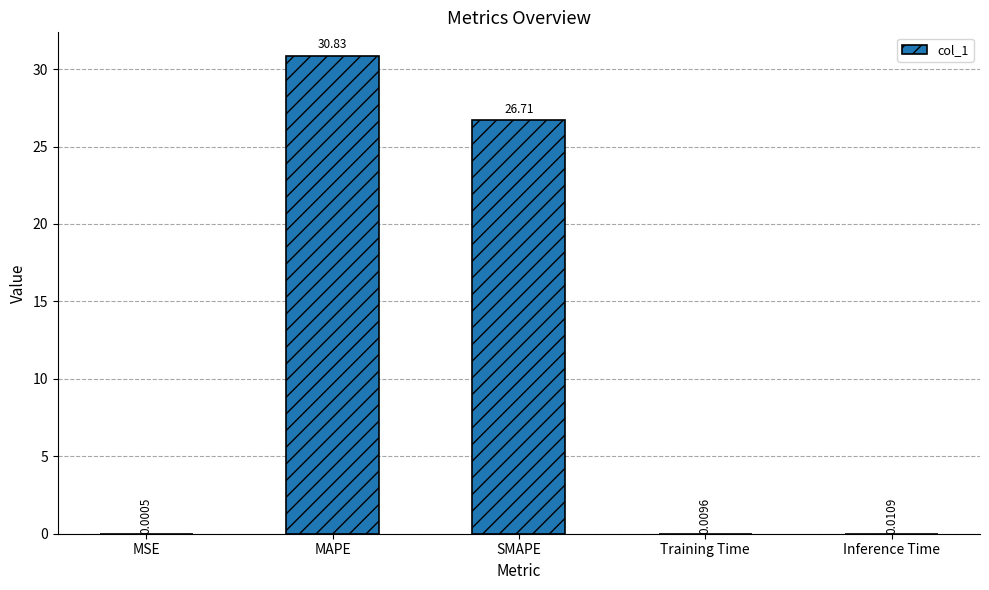

What is the change in value from SMAPE to Inference Time?

-26.7